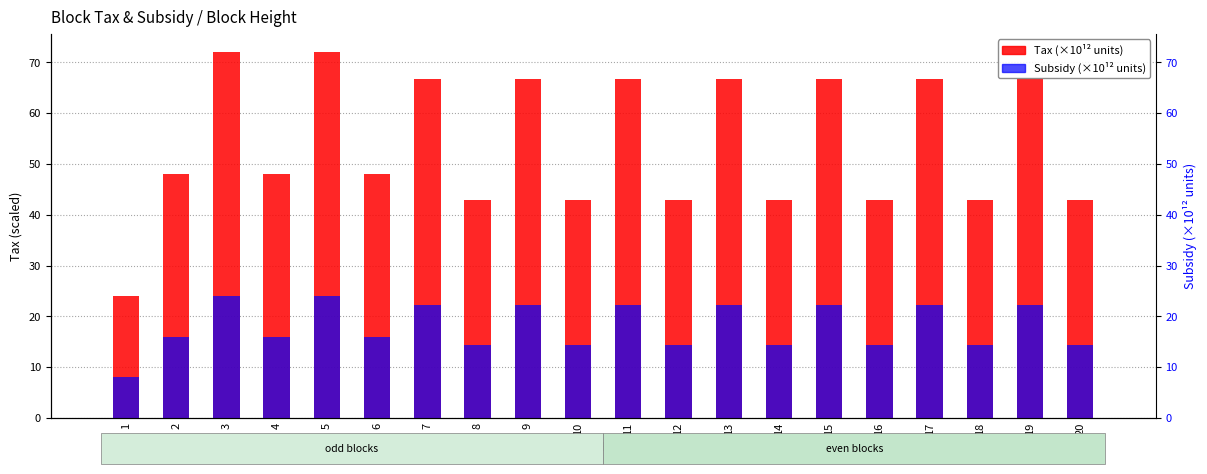

What is the sum of the Subsidy (×10¹² units) values at 1 and 8?

22.3